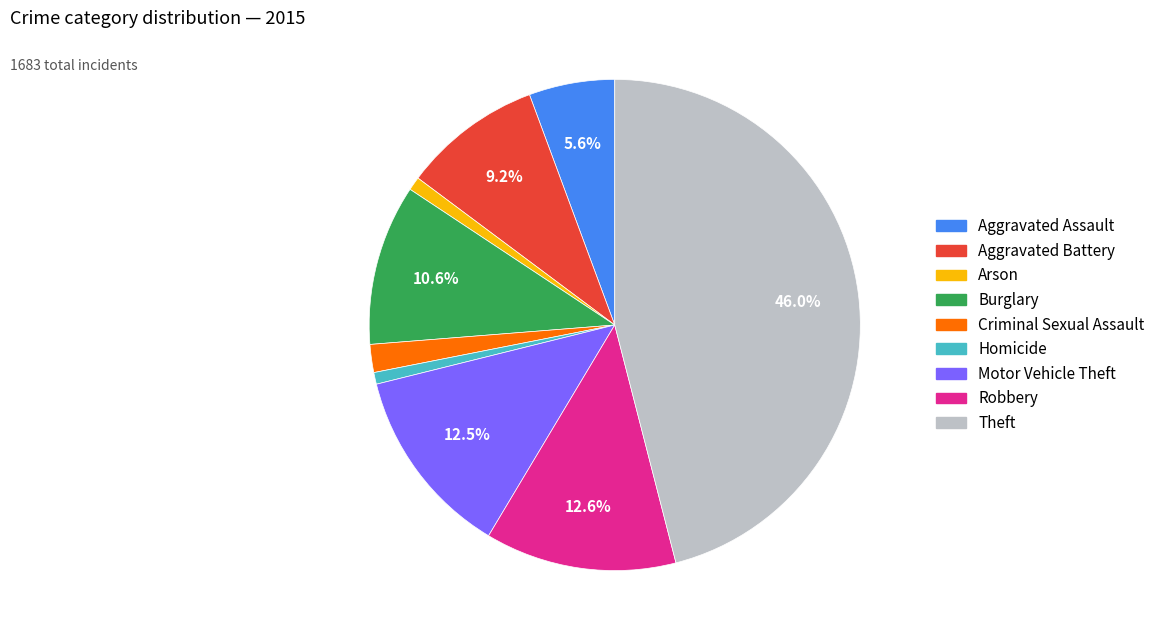

What percentage is the Arson slice, to the nearest percent?

1%